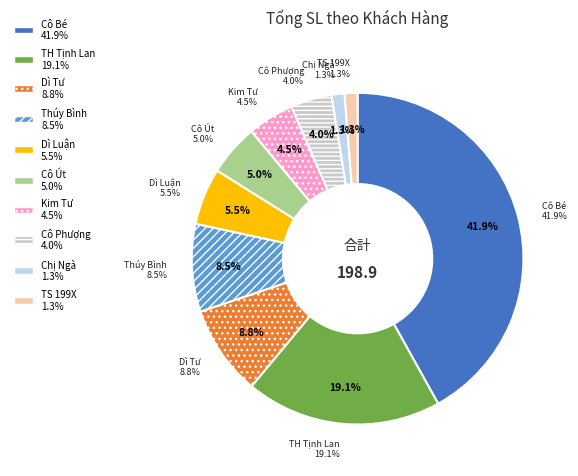

Is it true that TH Tịnh Lan is 19% of the pie?

True